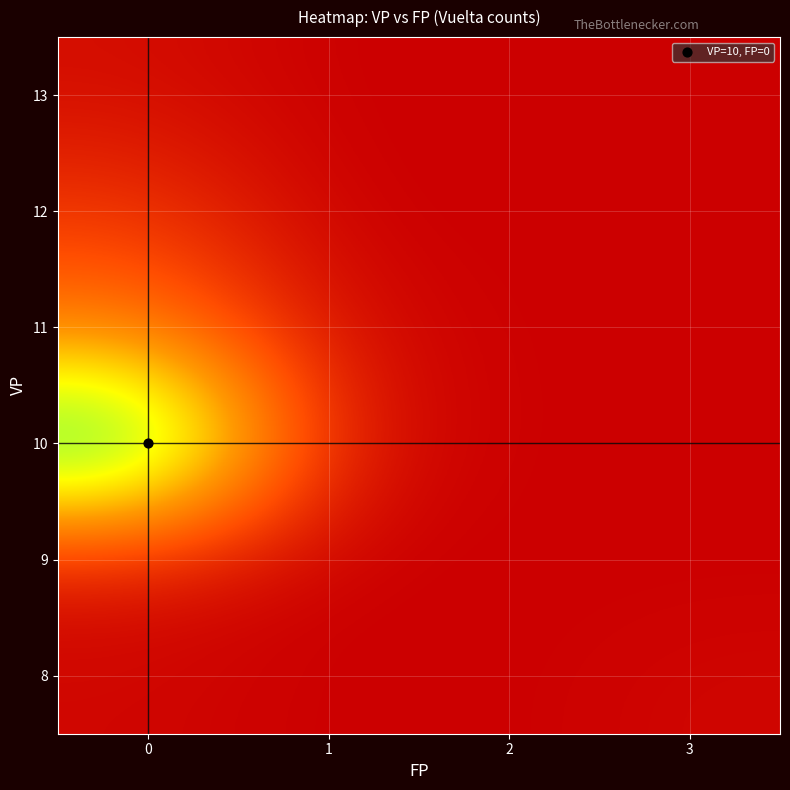

Count the number of categories in the chart.

4